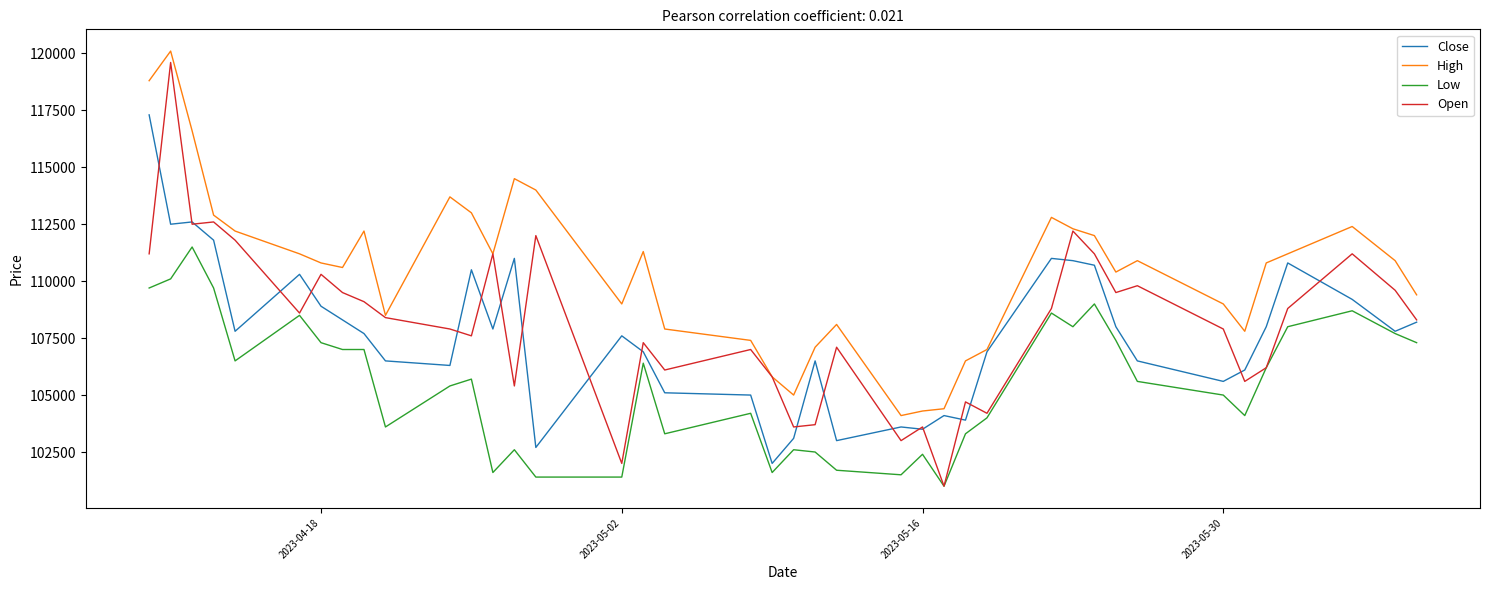

Which series has the largest total across all categories?

High